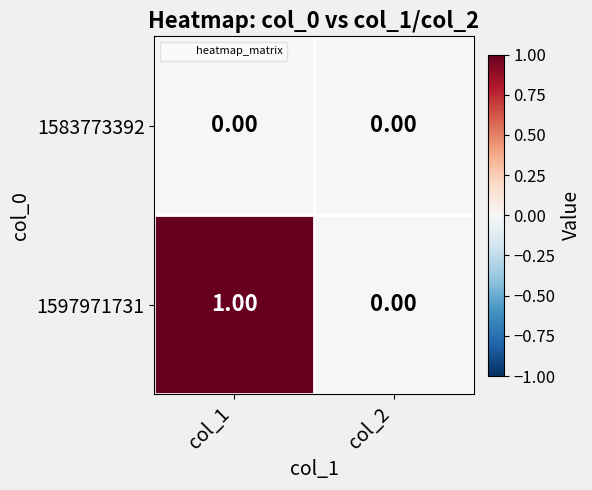

Rank the series by their maximum value, from highest to lowest.

1597971731, 1583773392